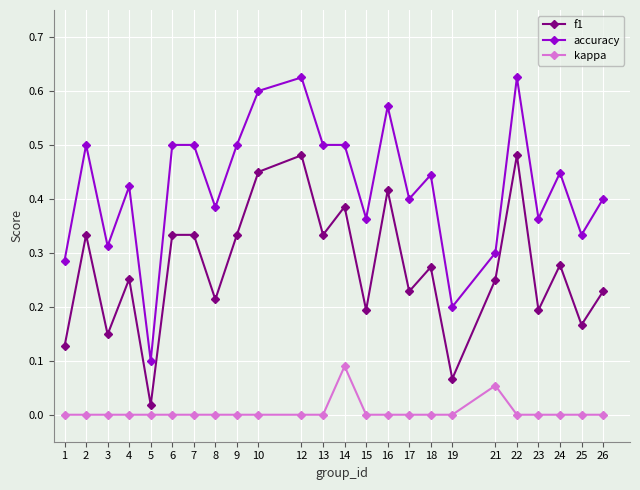

Is the value of kappa at 8 greater than the value of f1 at 17?

No